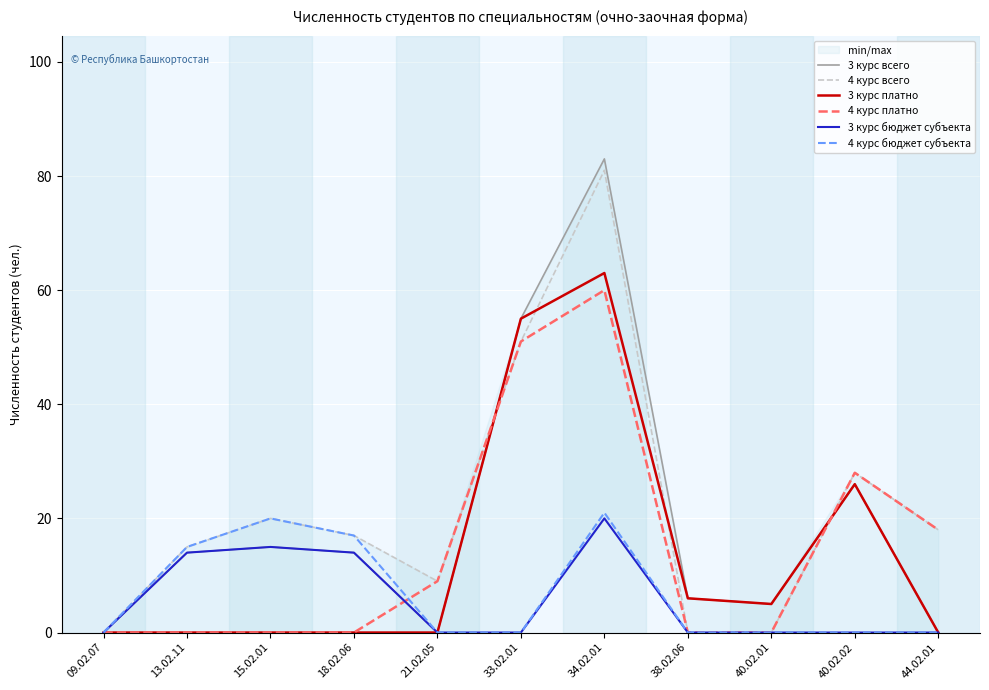

Between 40.02.01 and 33.02.01, which is larger?

33.02.01